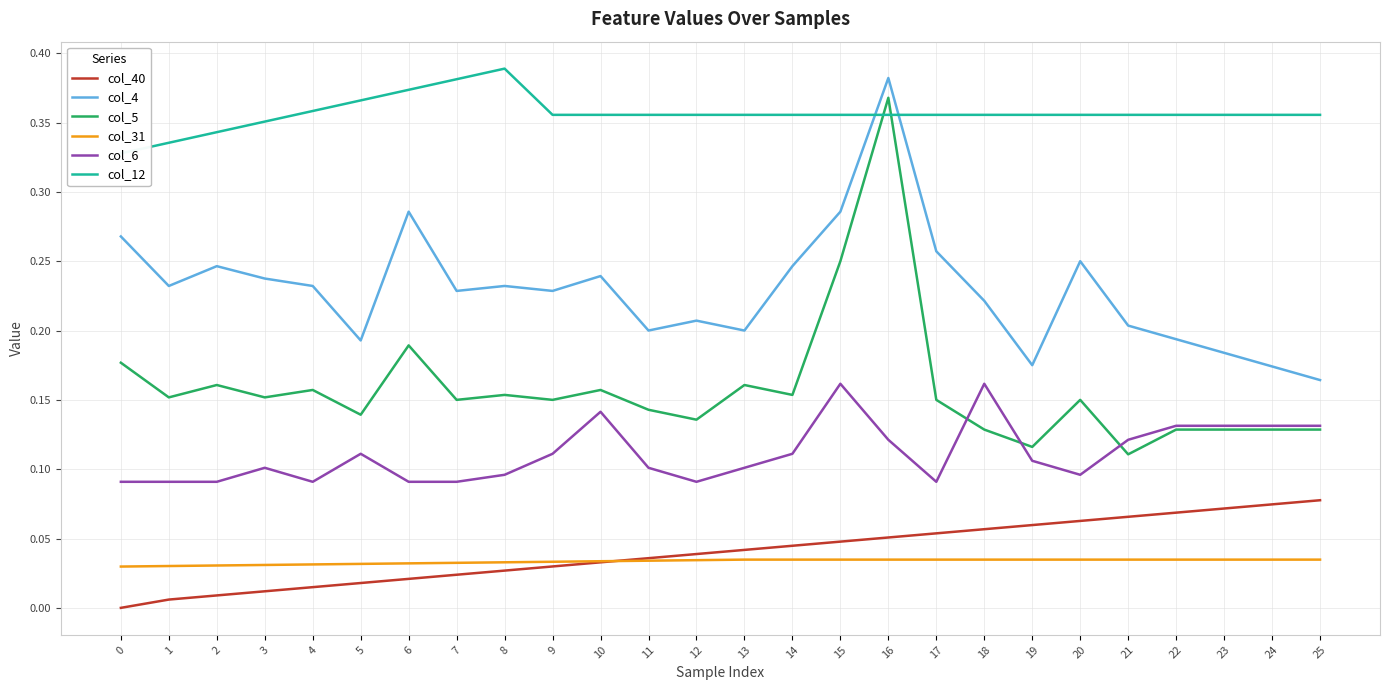

What is the sum of all col_12 values?

9.3